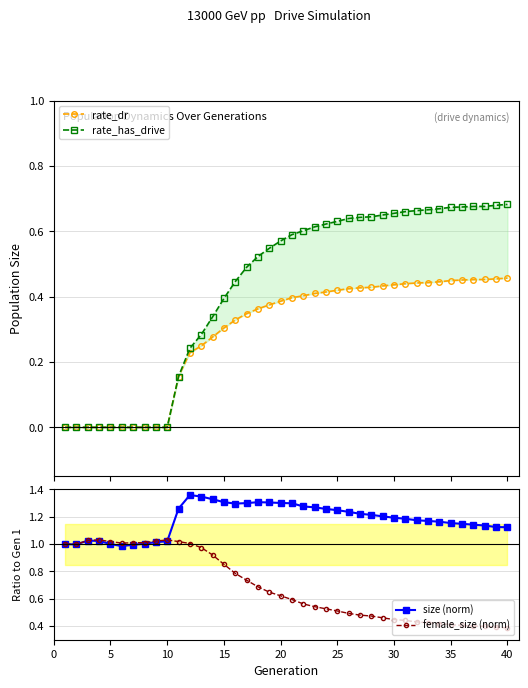

True or false: size (norm) has more than 2 interior local peaks.

True